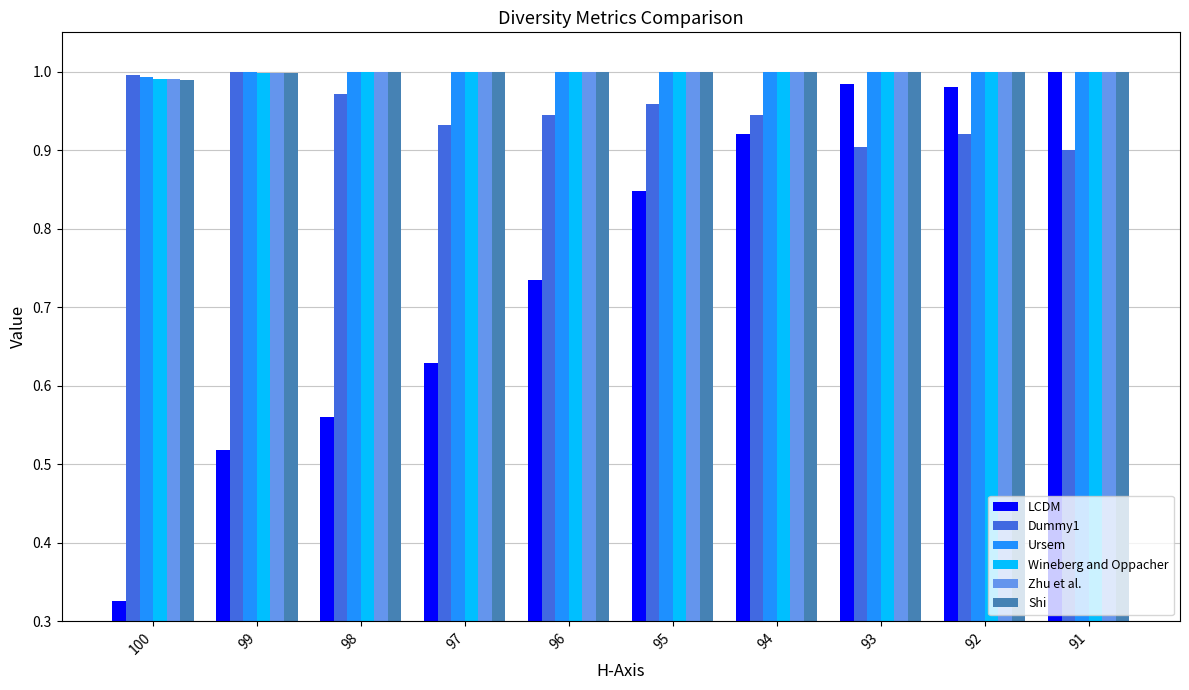

How many distinct data groups are displayed?

6